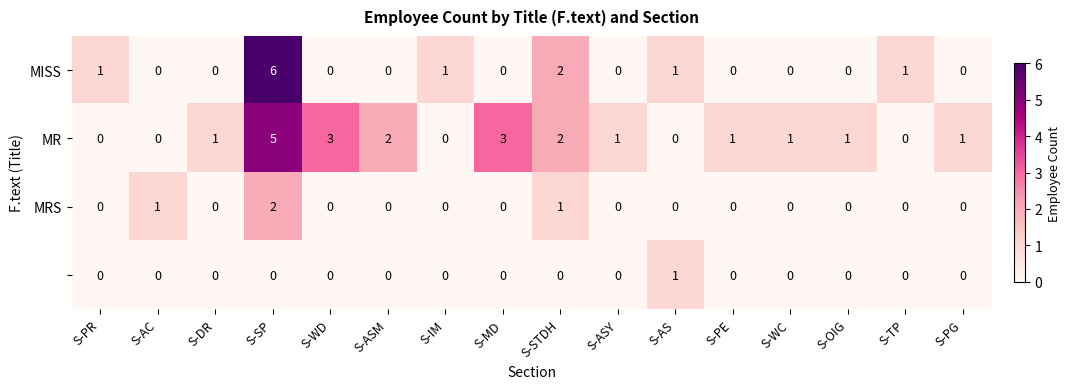

What is the total value across all series at S-MD?

3